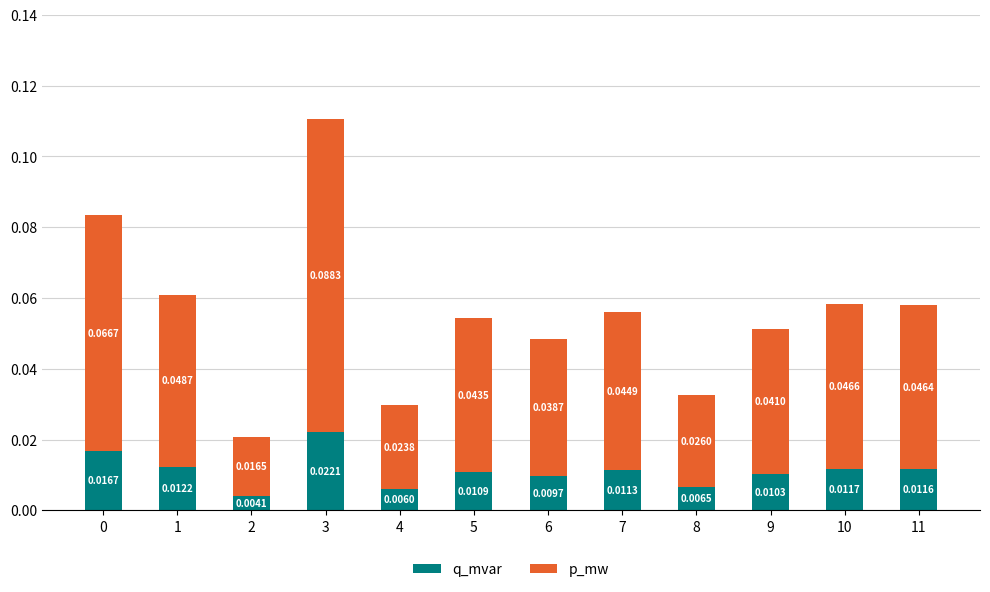

At which category is the sum across all series the highest?

3